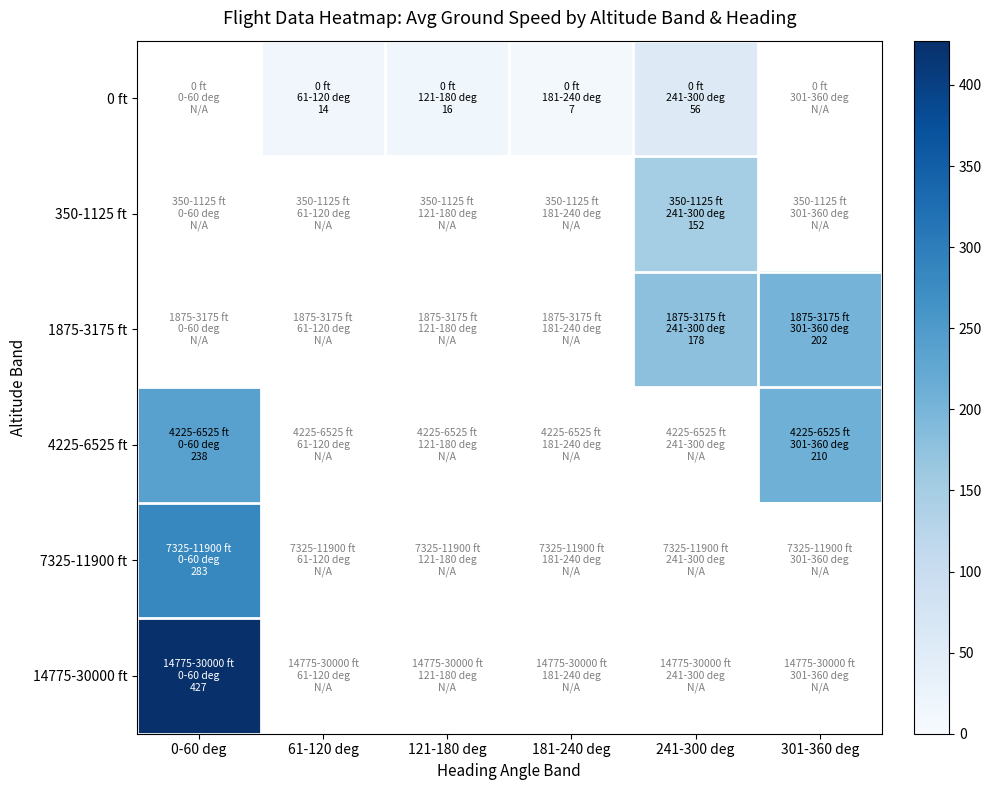

At which category does the chart reach its peak across all series?

0-60 deg